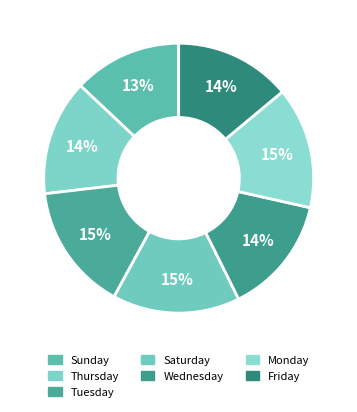

How many slices are in this pie chart?

7